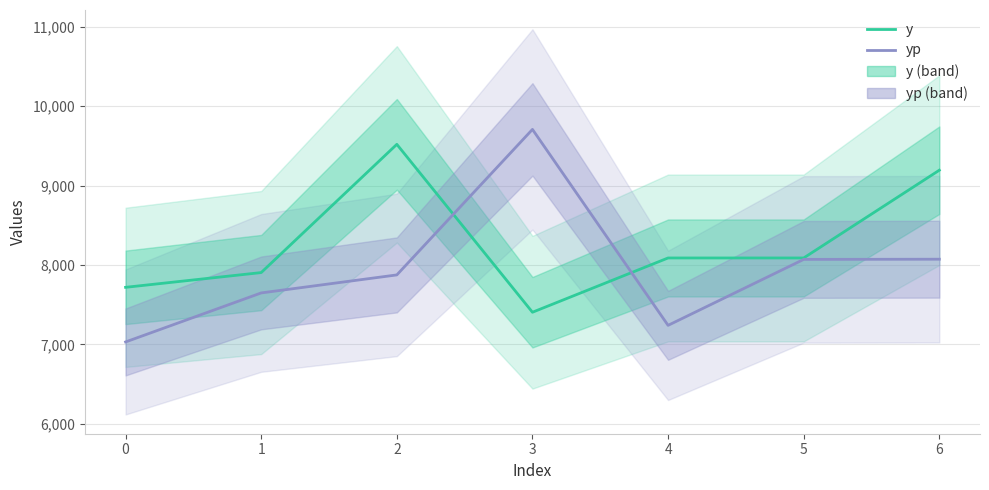

What is the highest value of the yp series?

9708.3